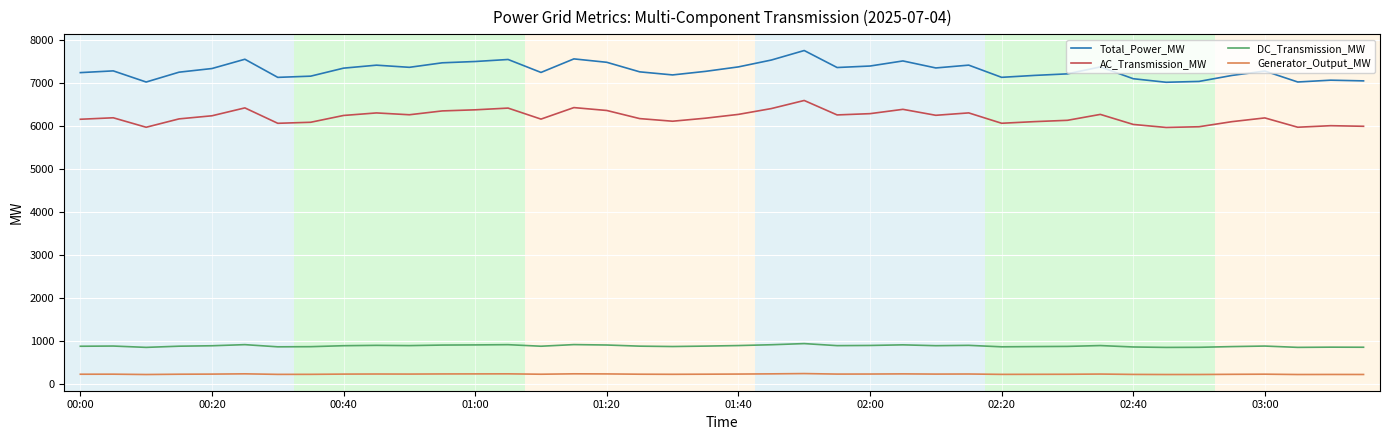

What is the minimum value for DC_Transmission_MW?

842.1